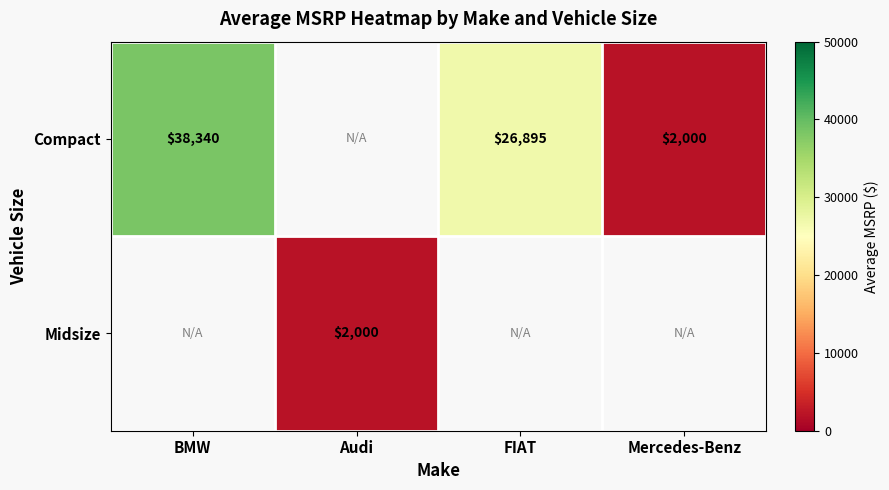

Count the number of categories in the chart.

4